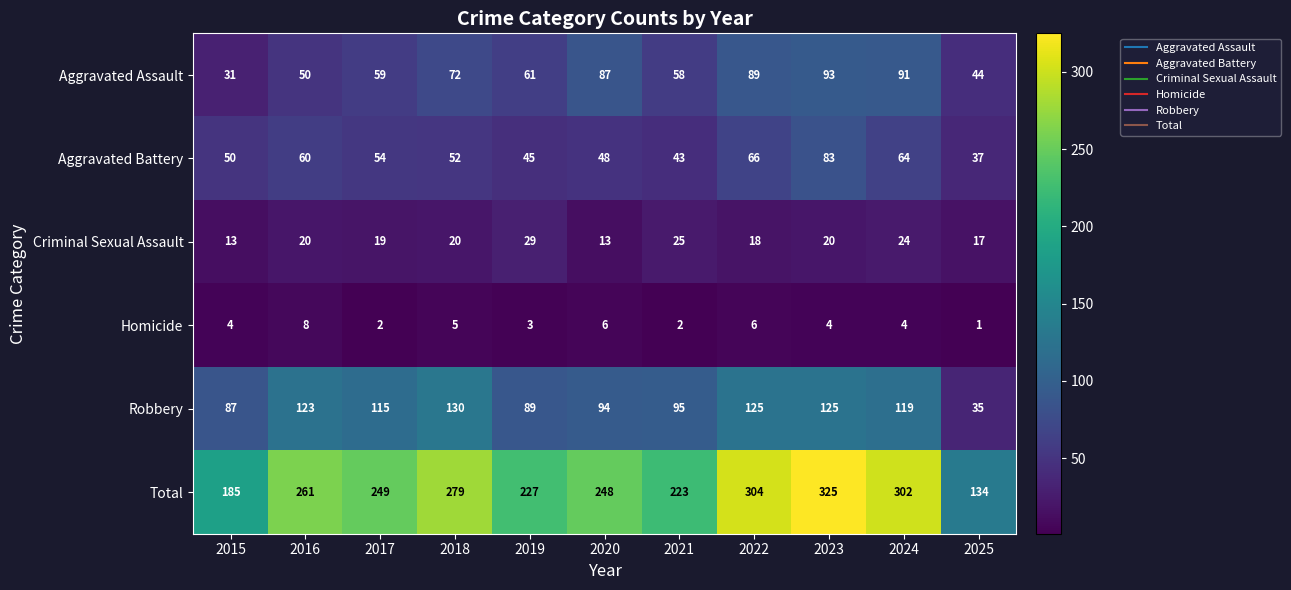

Read the Total value at 2017, to the nearest 5.

250